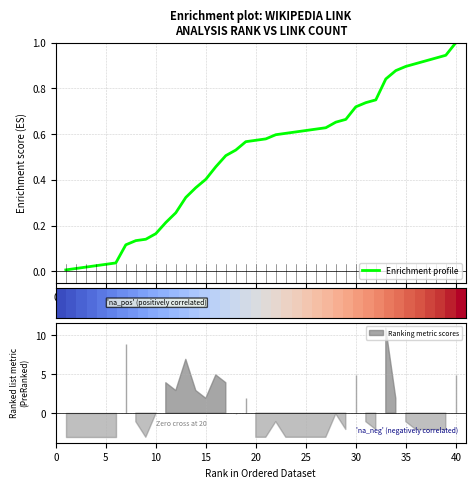

What is the maximum value for Enrichment profile?

1.0